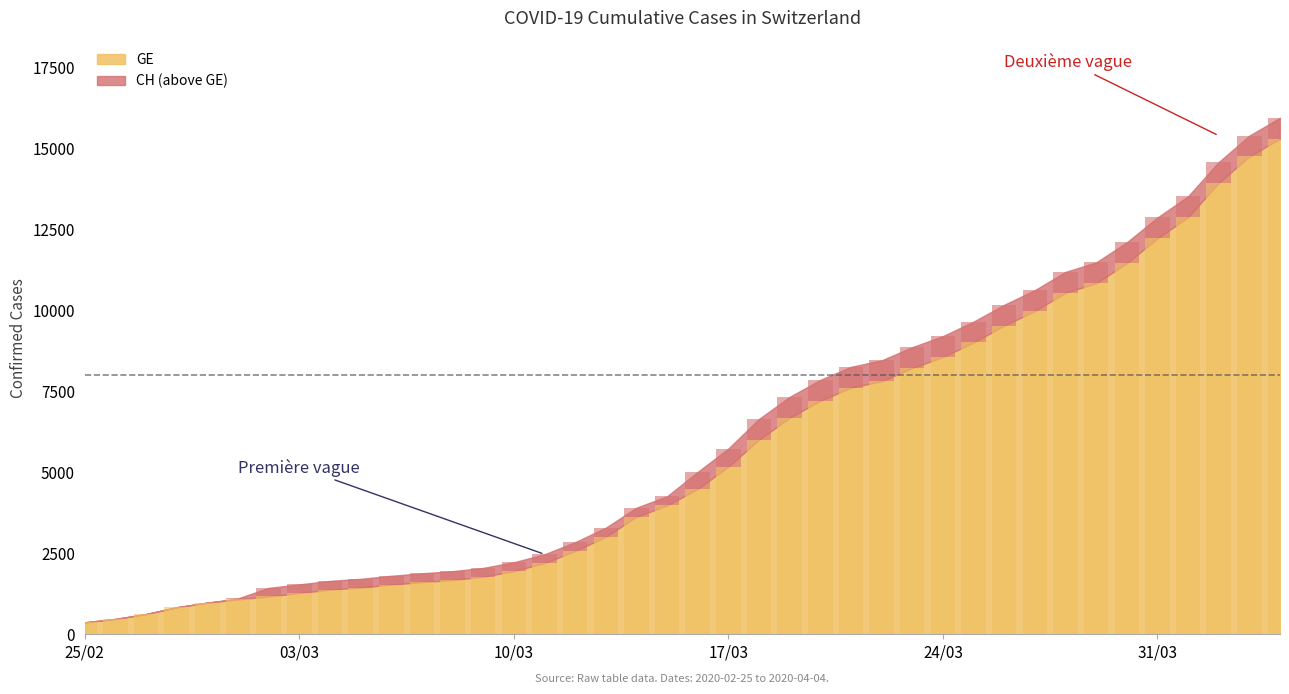

Is it true that the value at 03/03 is 1278?

True